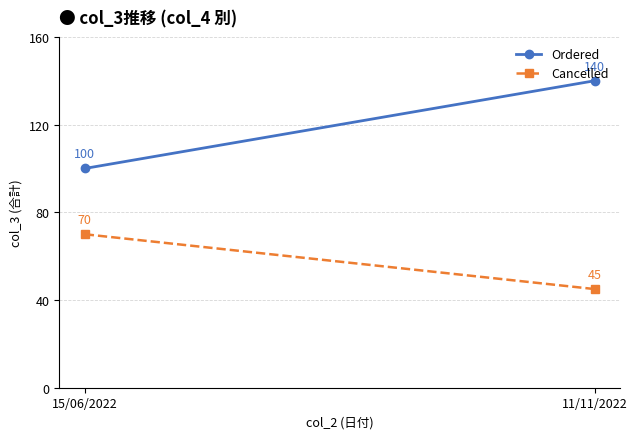

What is the total value across all series at 11/11/2022?

185